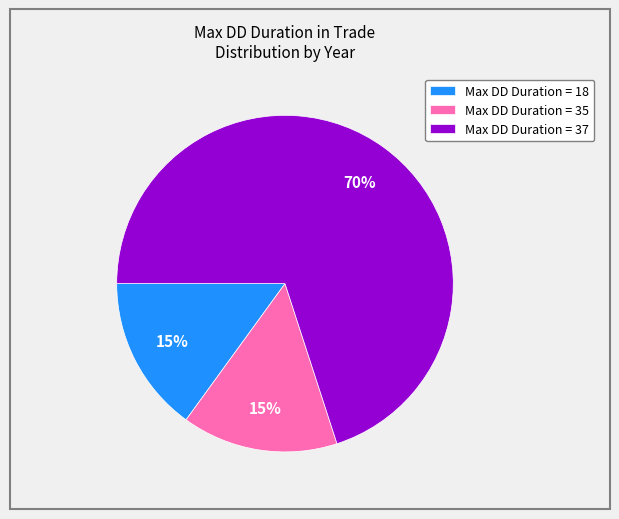

What percentage is the Max DD Duration = 35 slice, to the nearest percent?

15%